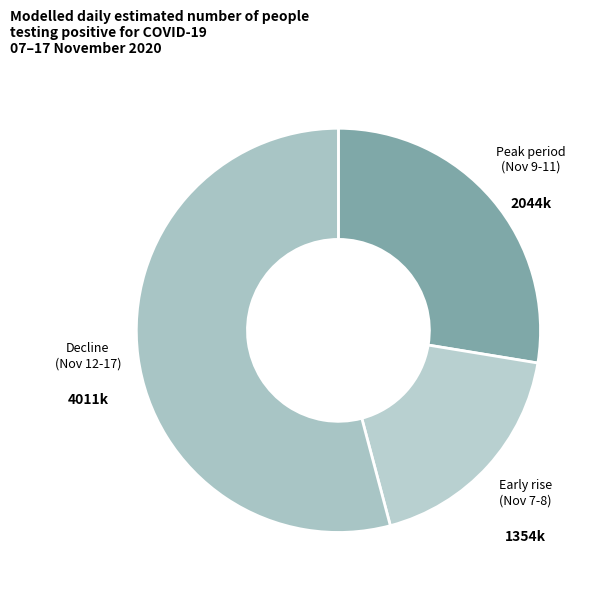

Between Peak period (Nov 9-11) and Decline (Nov 12-17), which is larger?

Decline (Nov 12-17)